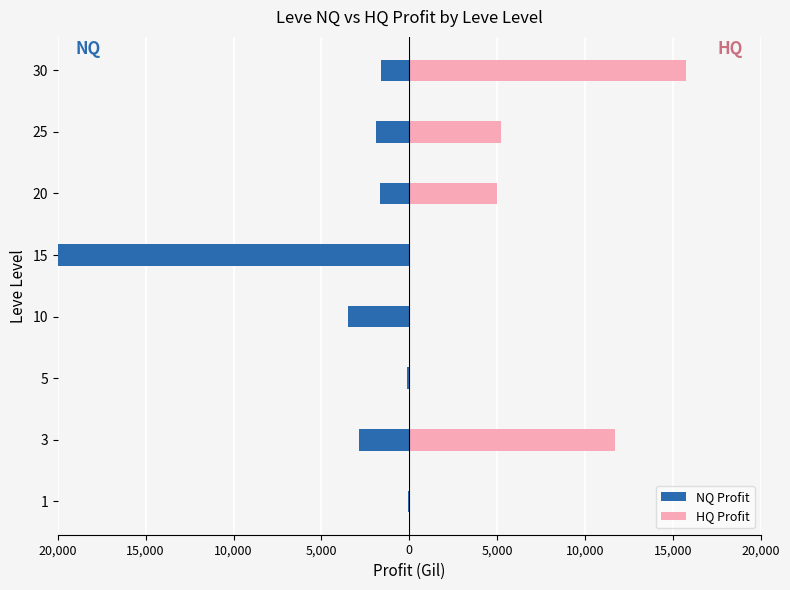

How many bars are there in total?

16